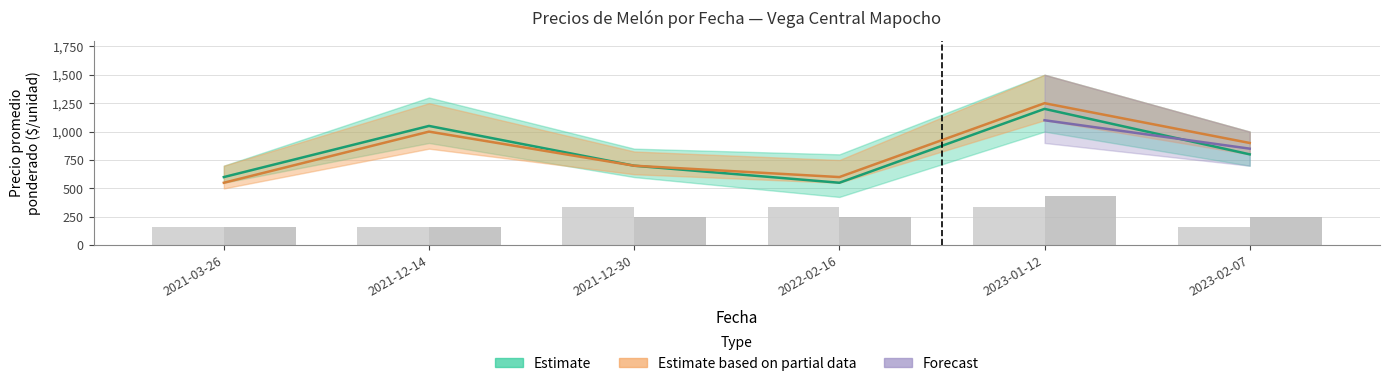

True or false: Volumen Tuna has a value of 250 at 2021-12-30.

True